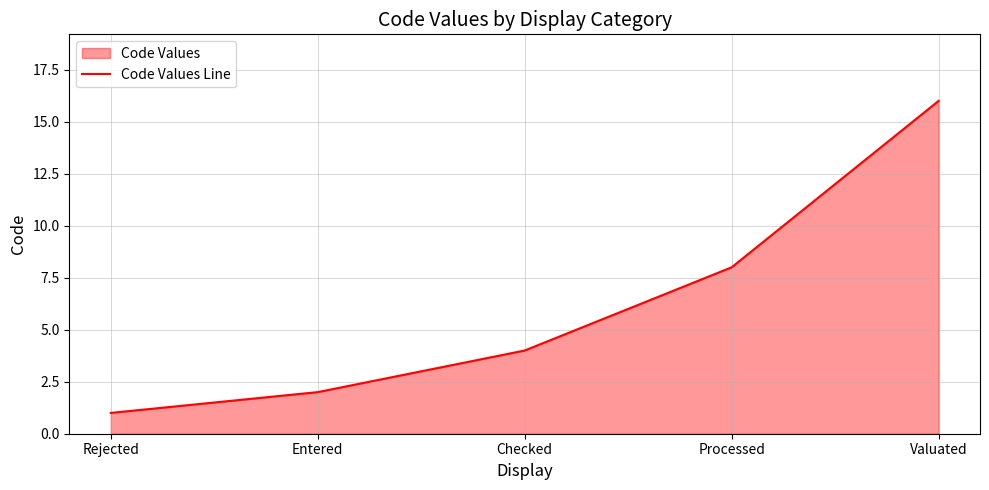

How many values are below 4?

2